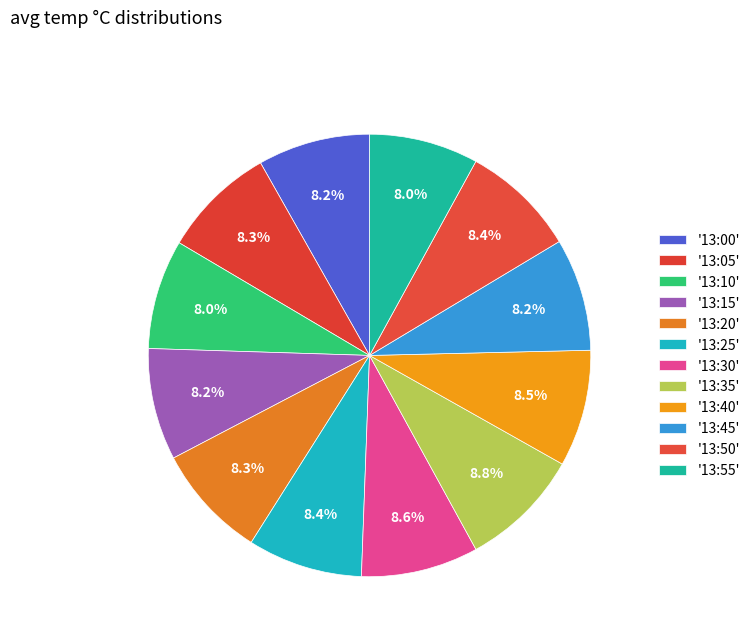

How many slices are in this pie chart?

12